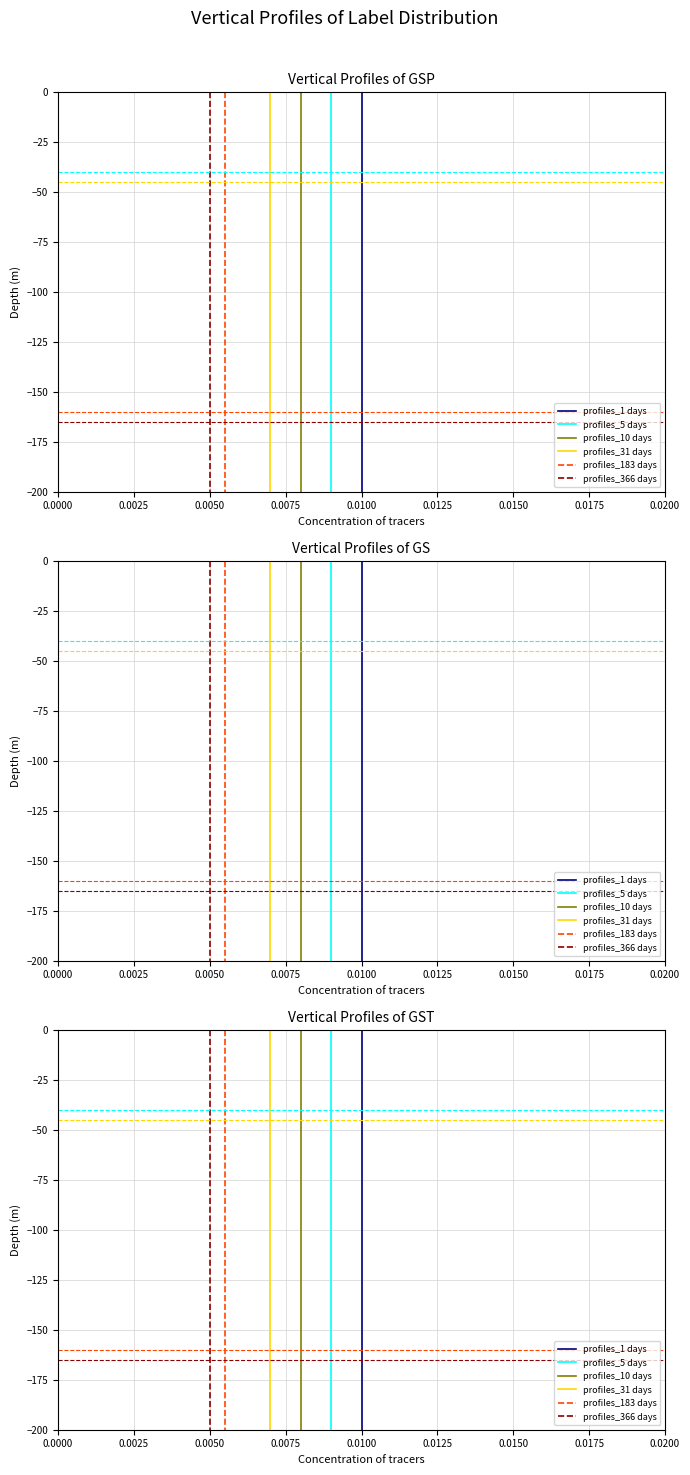

True or false: profiles_183 days and profiles_5 days cross at least once.

False